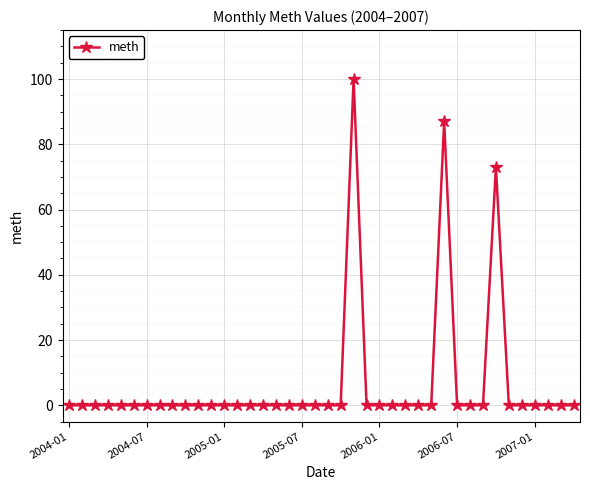

What is the difference between the maximum and minimum values?

100